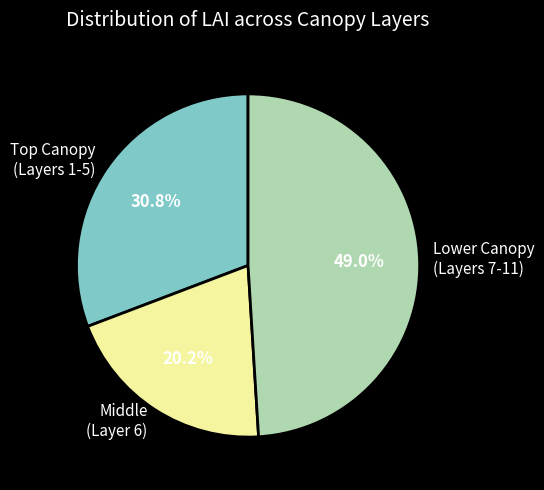

Rank the categories by value from lowest to highest.

Middle (Layer 6), Top Canopy (Layers 1-5), Lower Canopy (Layers 7-11)